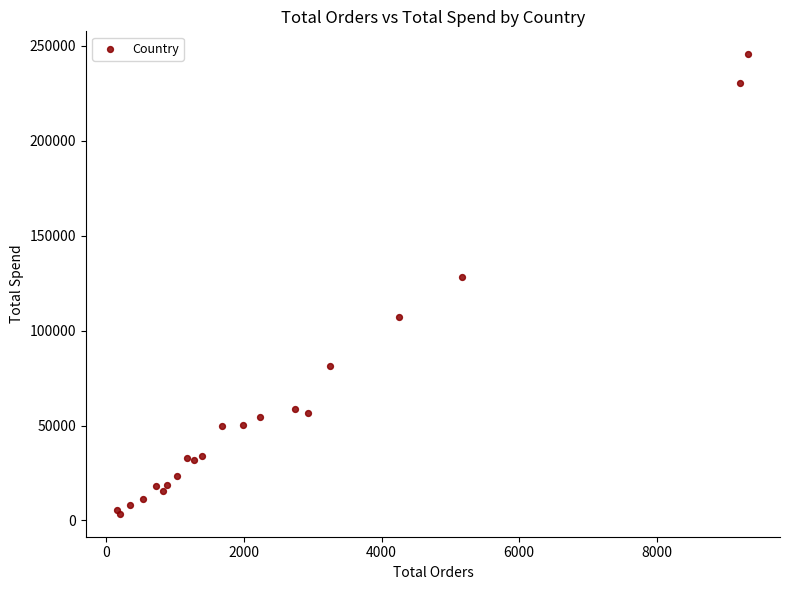

What Y value in the scatter plot is closest to 124558?

128004